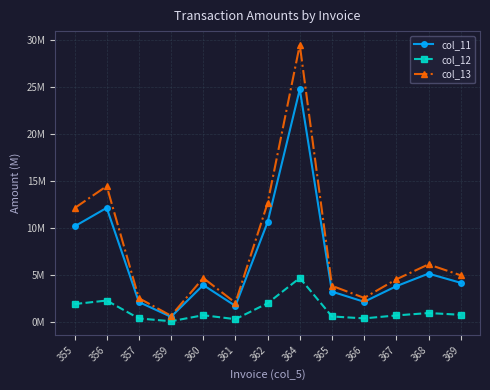

Between 364 and 367, which series saw the biggest shift?

col_13